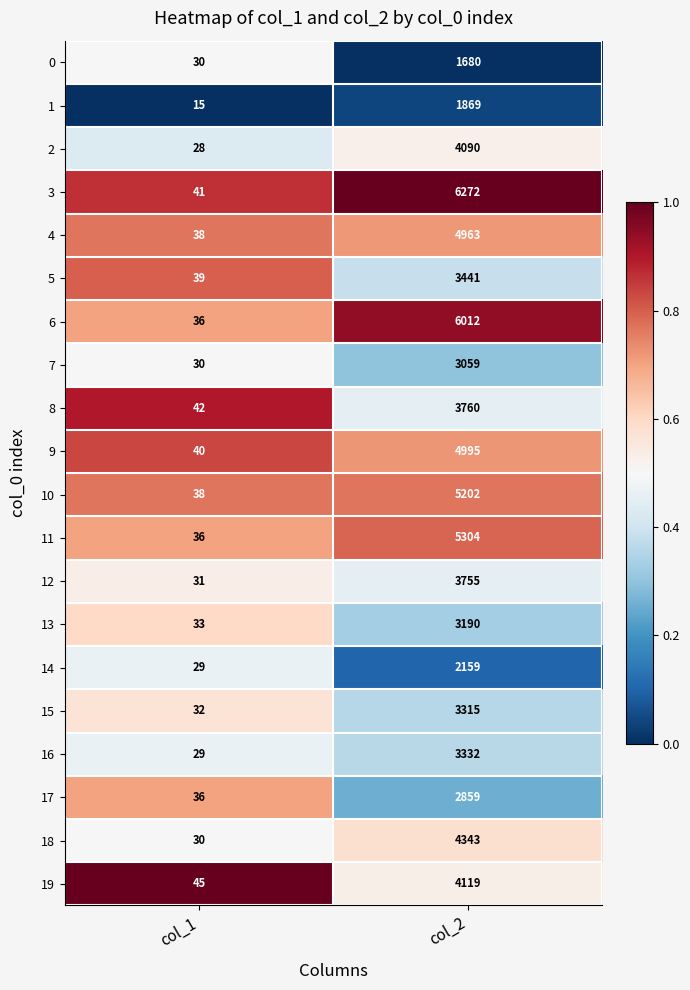

Between col_1 and col_2, which series saw the biggest shift?

3